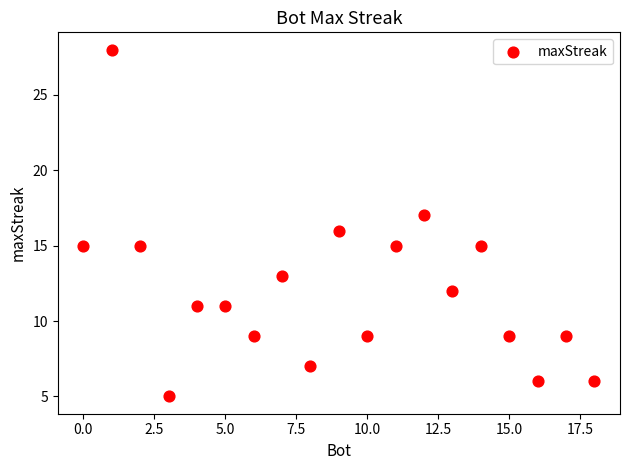

What is the range of X values (max minus min)?

18